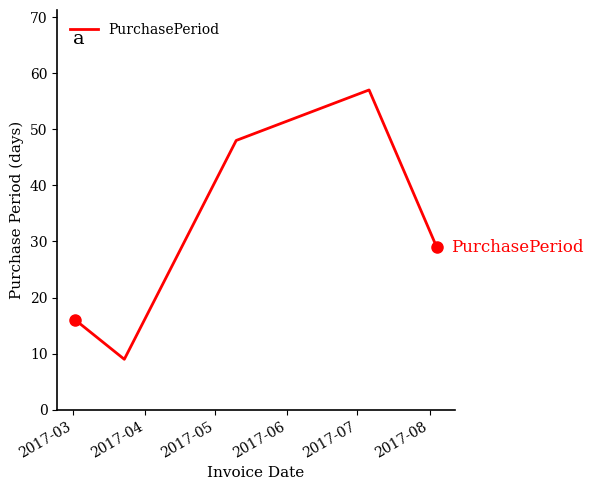

What is the minimum value shown in the chart?

9